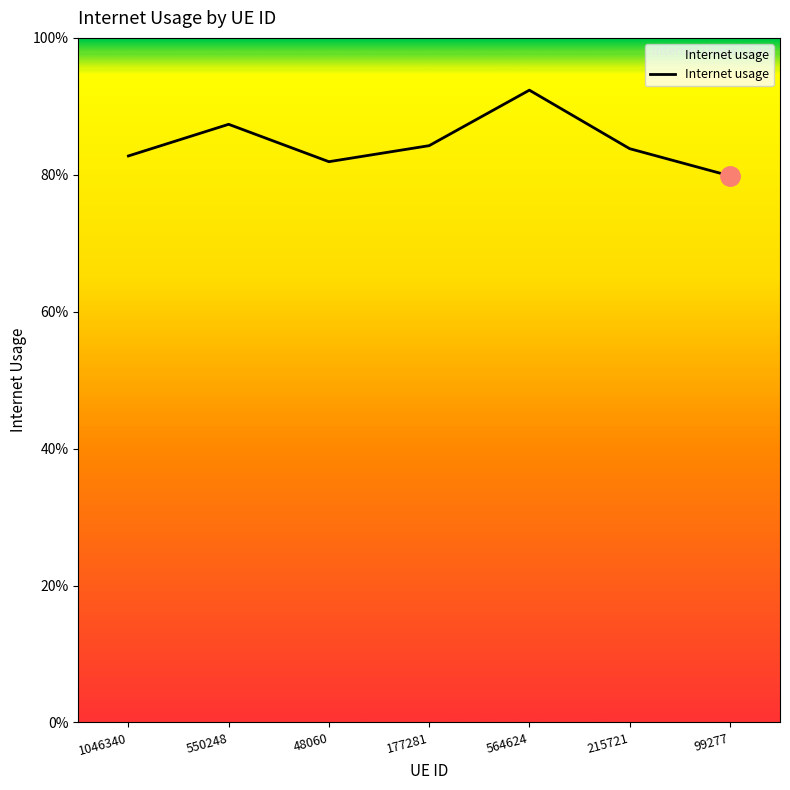

Reading left to right, extract all data points from this chart.

1046340=0.8	550248=0.9	48060=0.8	177281=0.8	564624=0.9	215721=0.8	99277=0.8